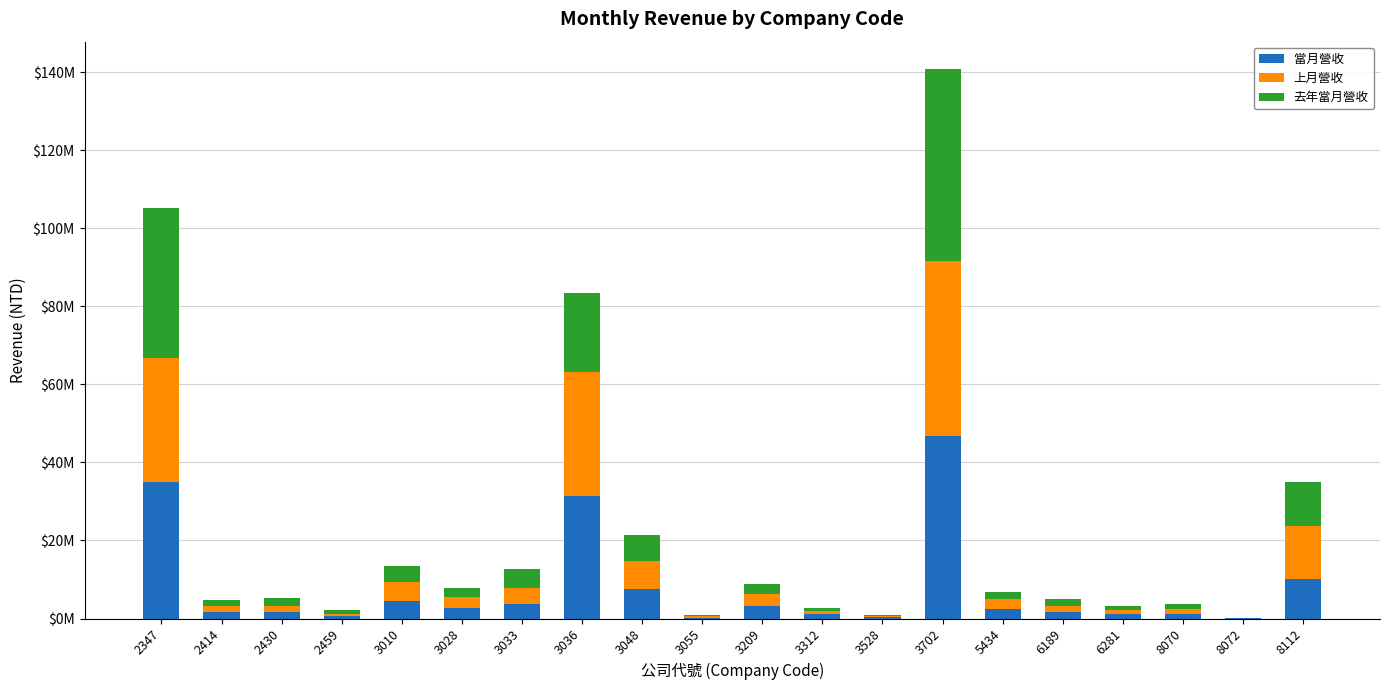

What is the difference between the second highest and second lowest values in the 上月營收 series?

31622906